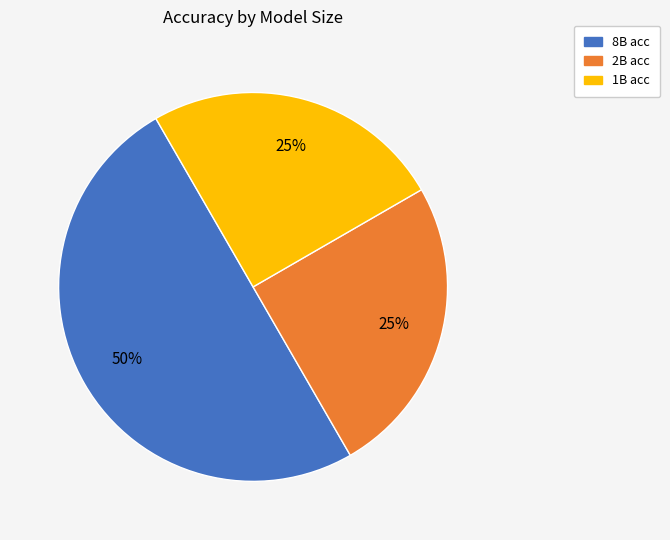

How many segments does this pie chart have?

3